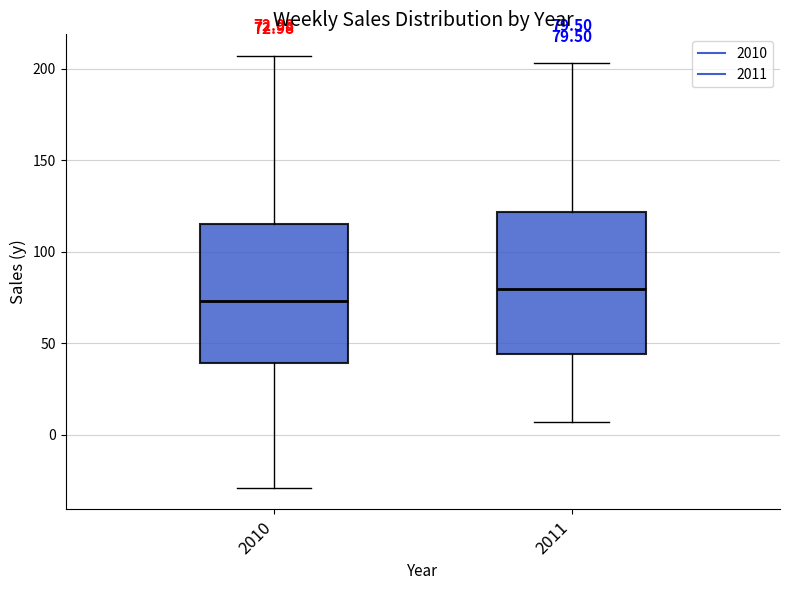

Which box has the highest median line?

2011